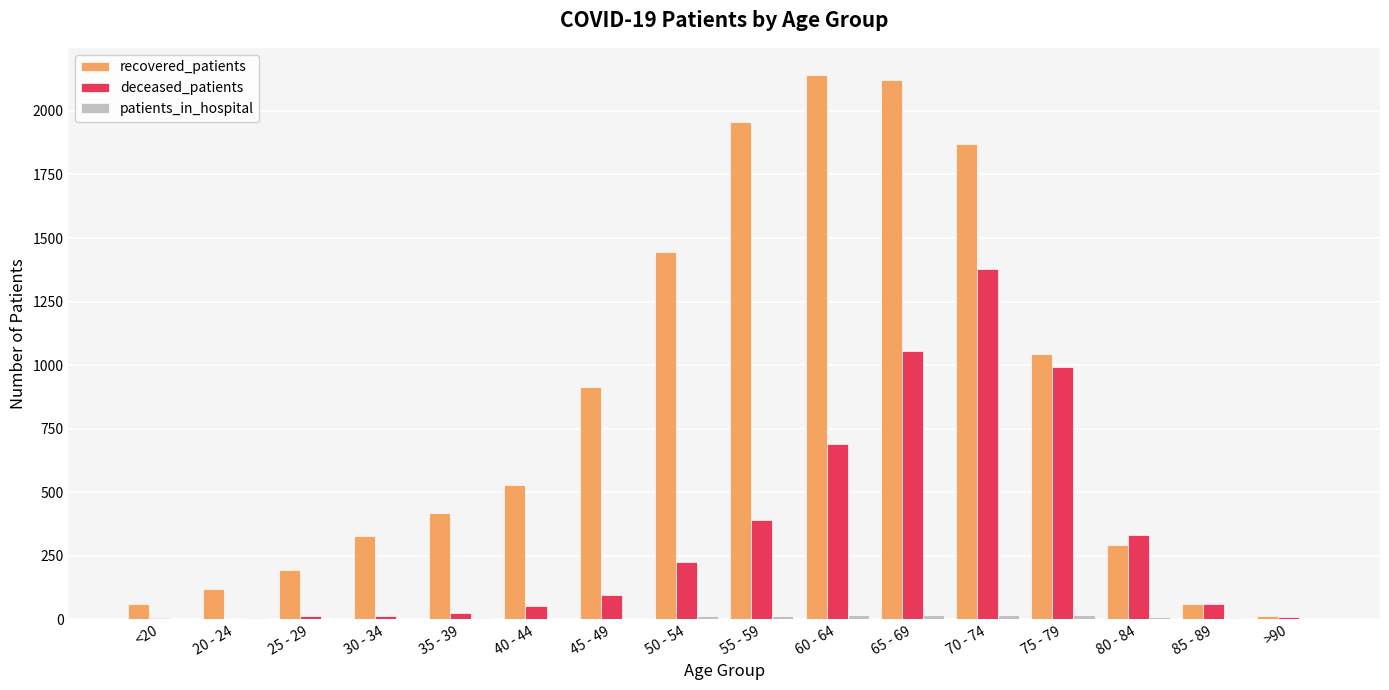

Which series changed the most between 55 - 59 and 60 - 64?

deceased_patients